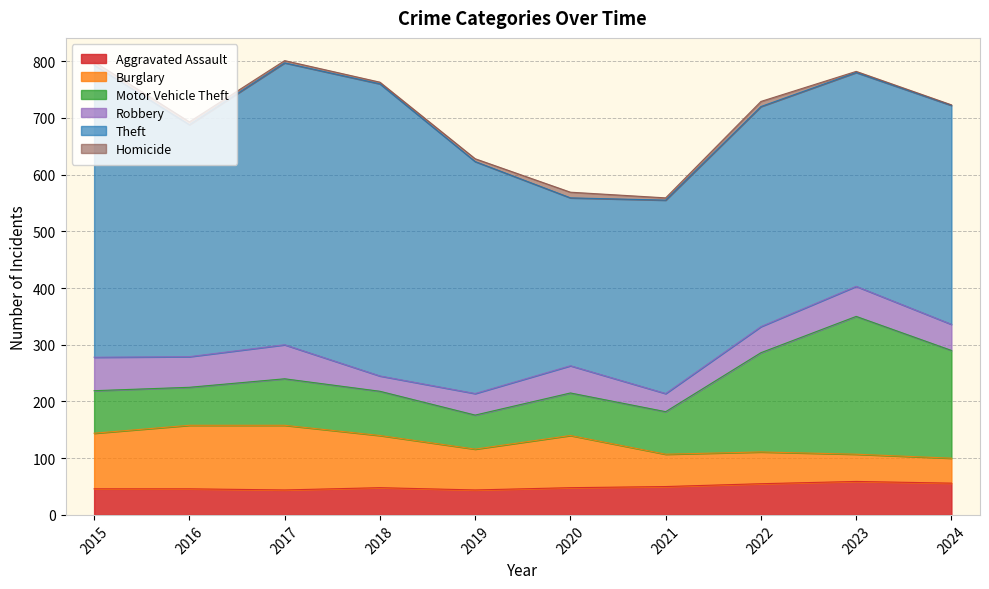

Where is the first local minimum for Homicide?

2018